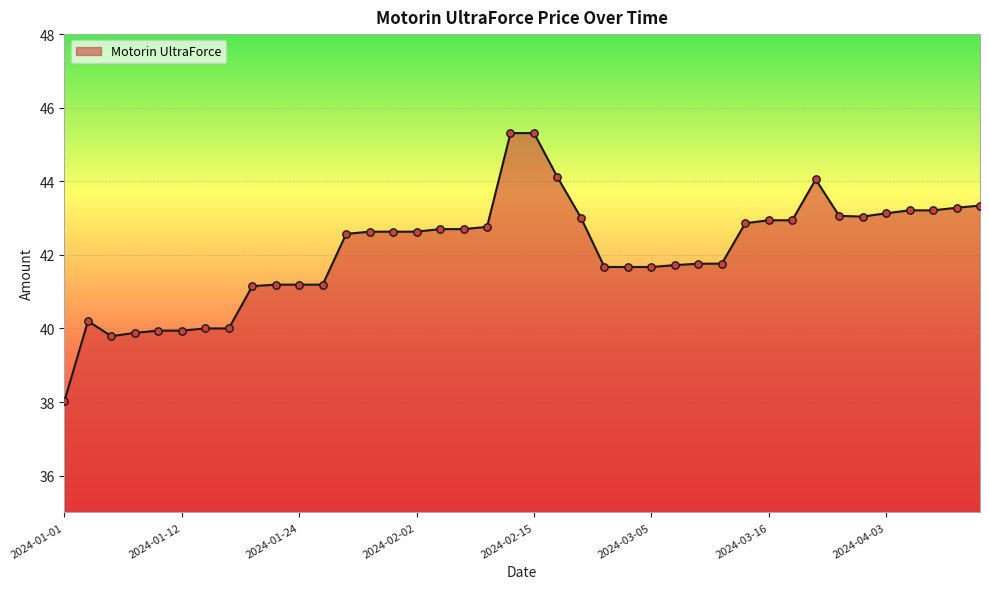

What is the difference between the maximum and minimum values?

7.3